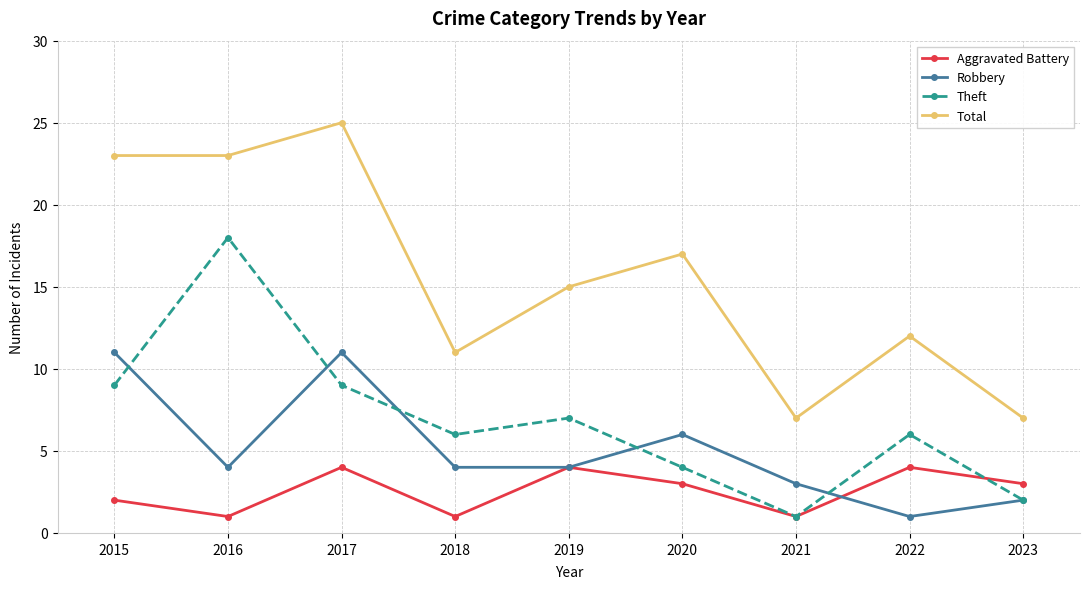

Read the Total value at 2023.

7